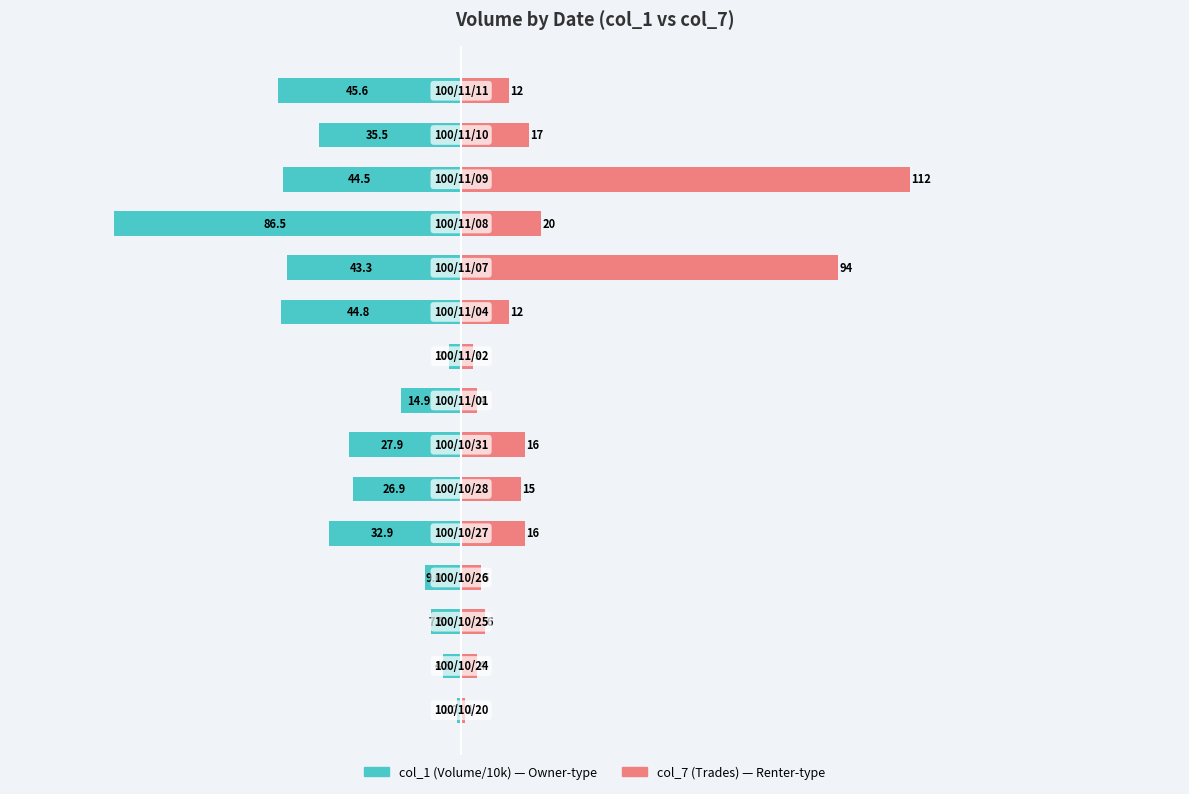

List the series in order of their peak value, highest first.

col_7 (Trades), col_1 (Volume/10k)